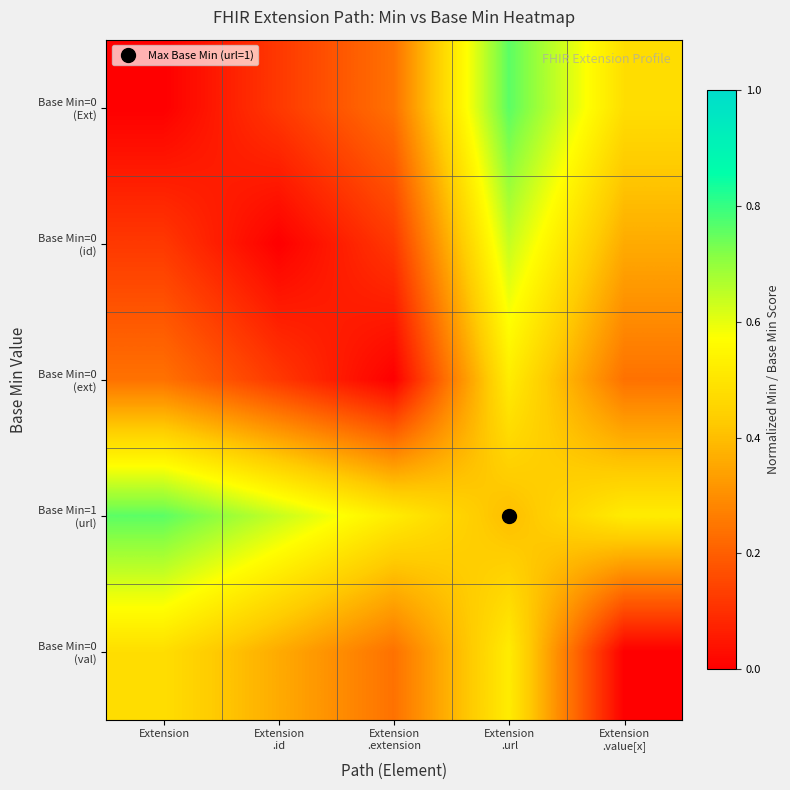

At which category is the sum across all series the highest?

Extension
.url